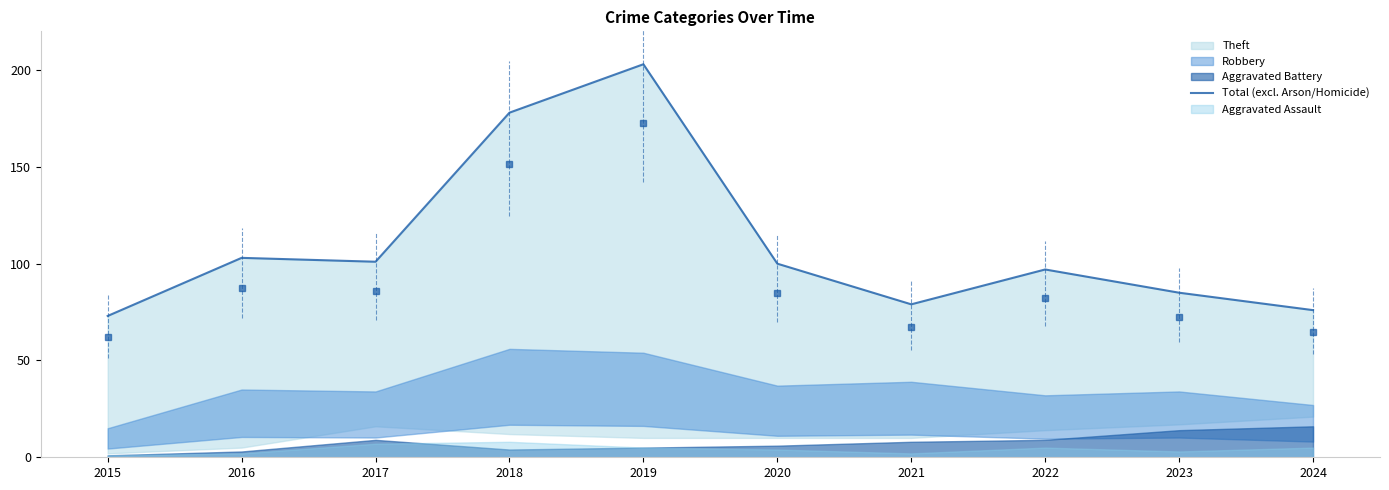

Which label corresponds to the smallest value in the chart?

2015